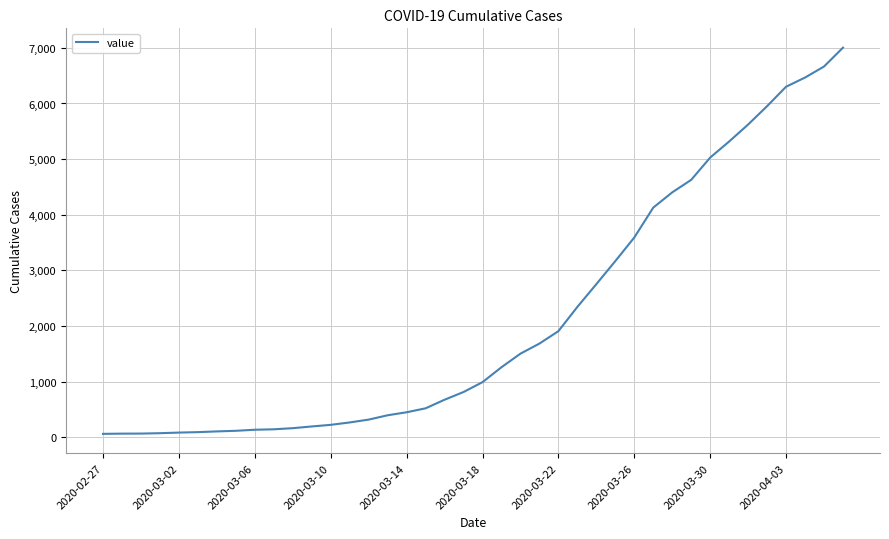

What is the maximum value shown in the chart?

7003